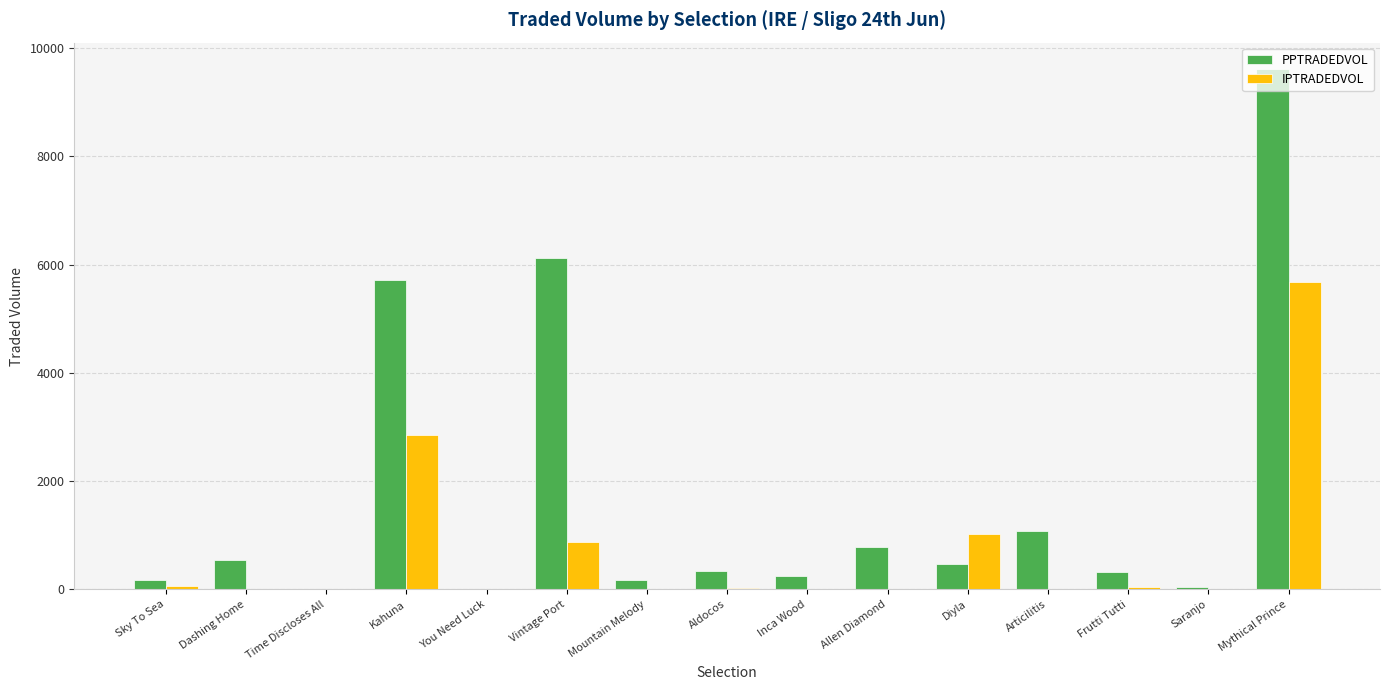

Which category has the highest value across all series?

Mythical Prince